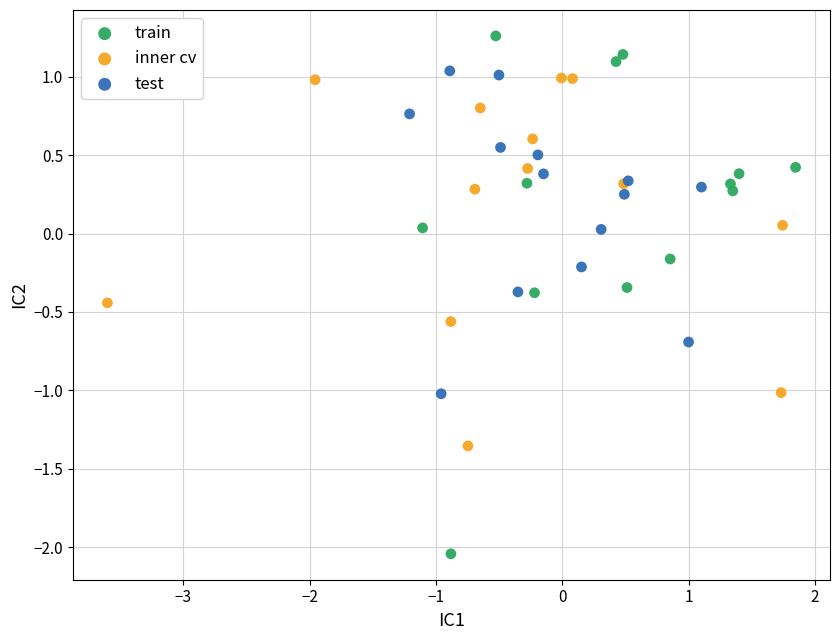

Which series contains the highest Y value?

train